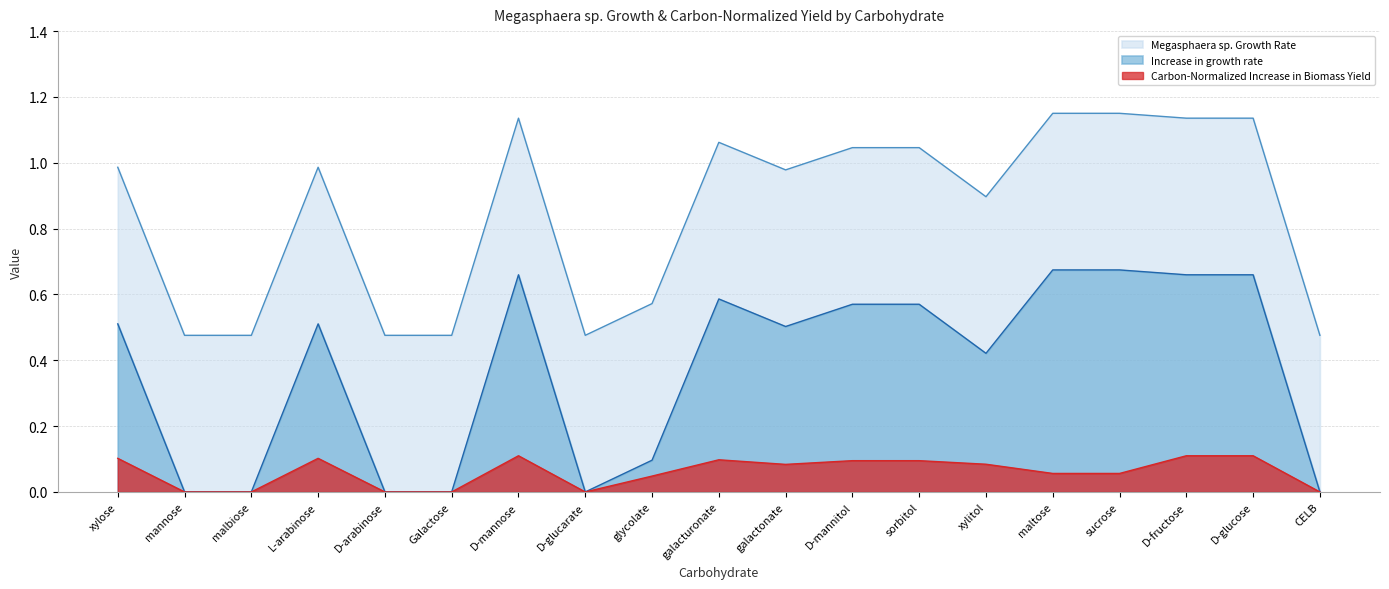

Is it true that Carbon-Normalized Increase in Biomass Yield equals 0.0 at D-arabinose?

True